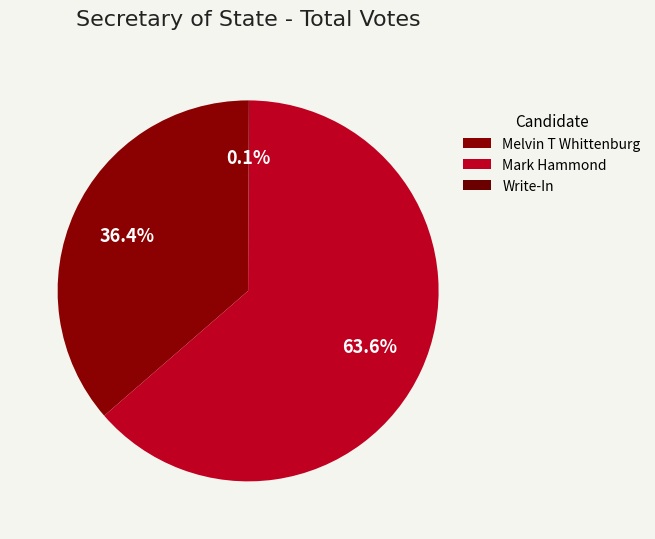

What is the change in value from Melvin T Whittenburg to Mark Hammond?

+3527